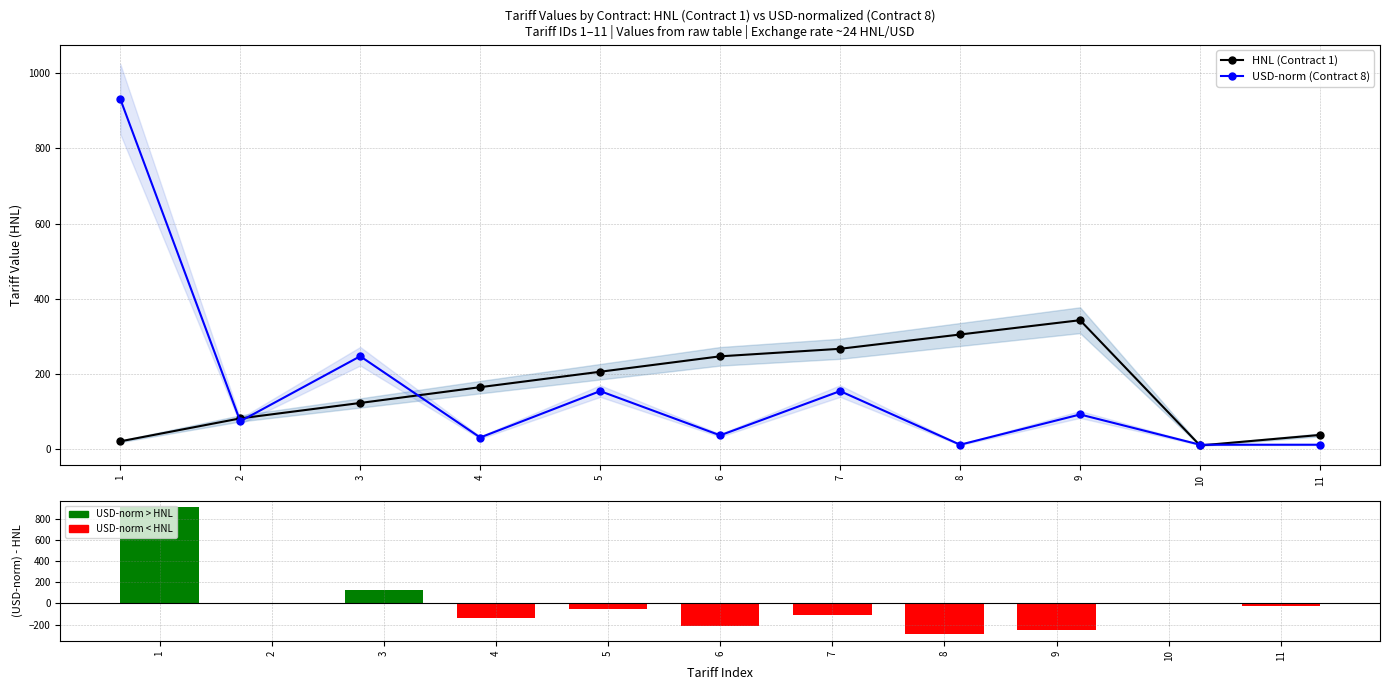

The value of HNL (Contract 1) at 6 is 247.0. True or false?

True